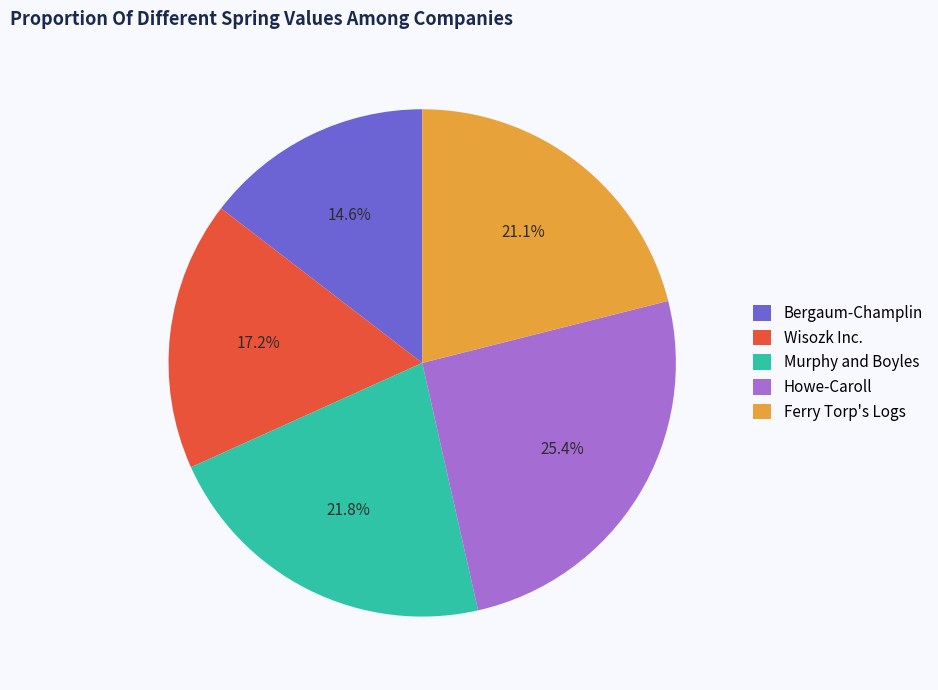

Do Bergaum-Champlin and Murphy and Boyles together represent more than half of the pie?

No